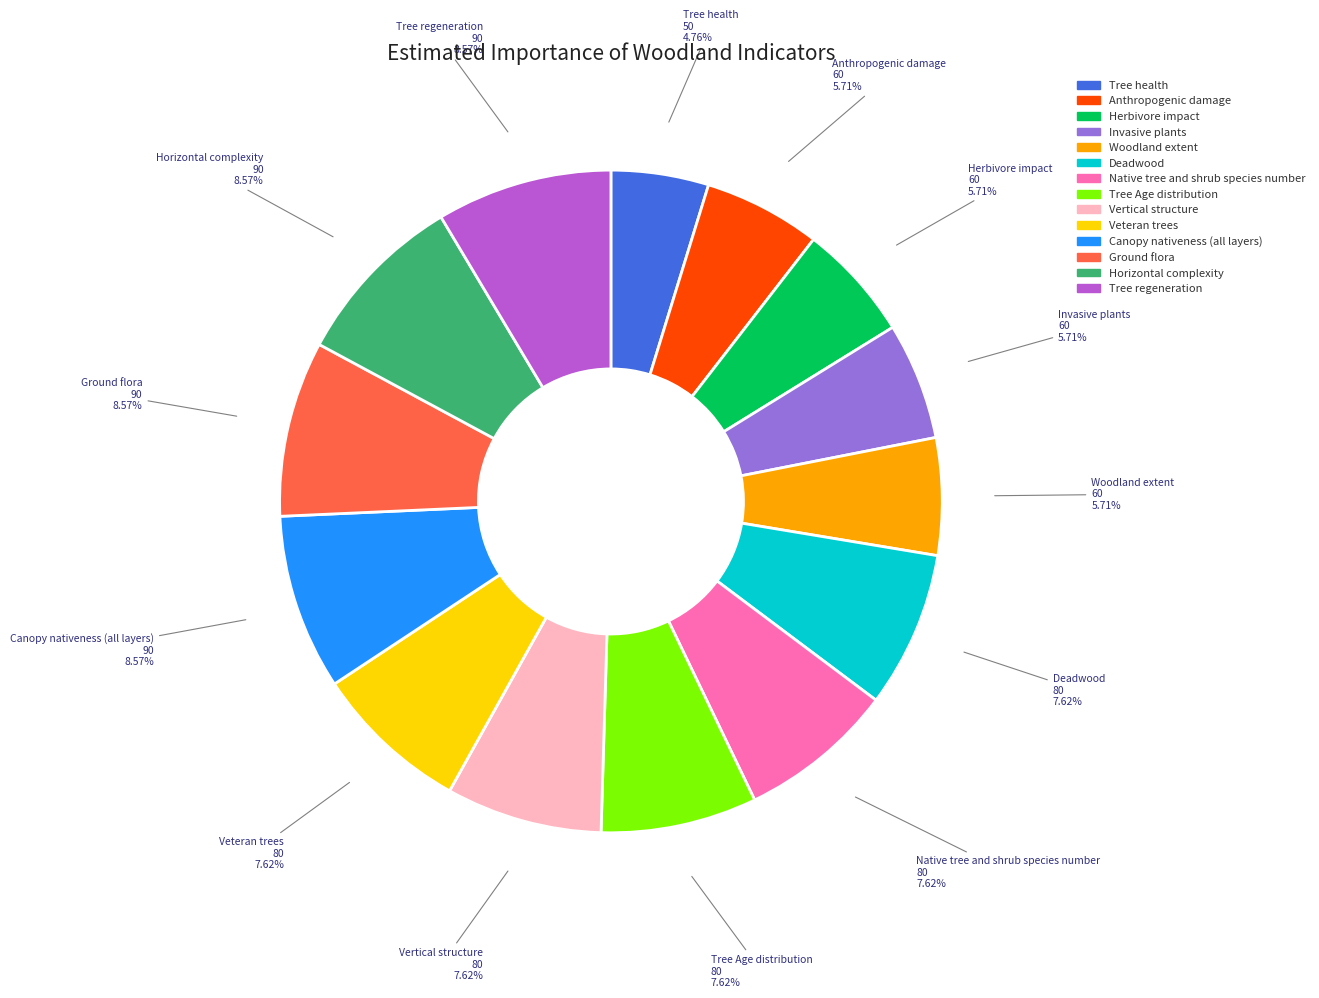

Does Tree Age distribution represent more than half of the total?

No